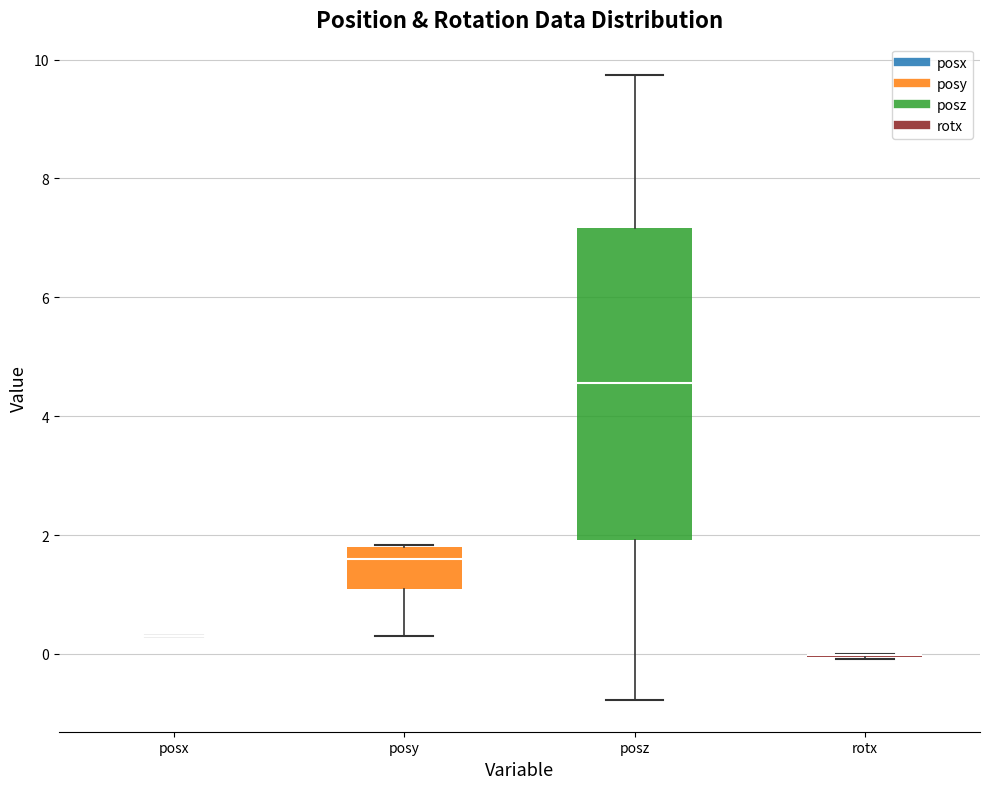

Reading left to right, transcribe this box plot: for each box, give where its median line is, the range the box spans, and where its two whiskers end, as read against the y-axis. The values are not printed on the chart, so give them approximately, as read against the axis.

posx: box collapsed to a line at 0.4, whiskers 0.4 to 0.4
posy: median 1.6, box 1.0 to 1.8, whiskers 0.4 to 1.8
posz: median 4.6, box 2.0 to 7.2, whiskers -0.8 to 9.8
rotx: box collapsed to a line at 0.0, whiskers 0.0 to 0.0